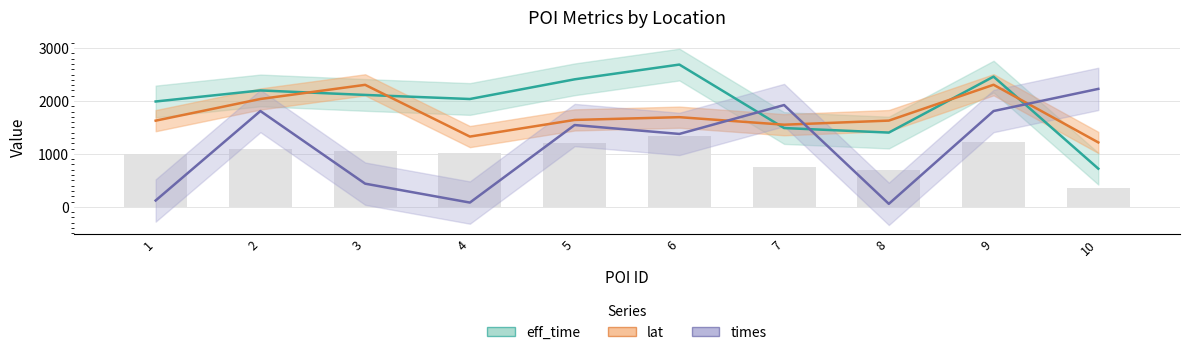

Read the times value at 6.

1377.7